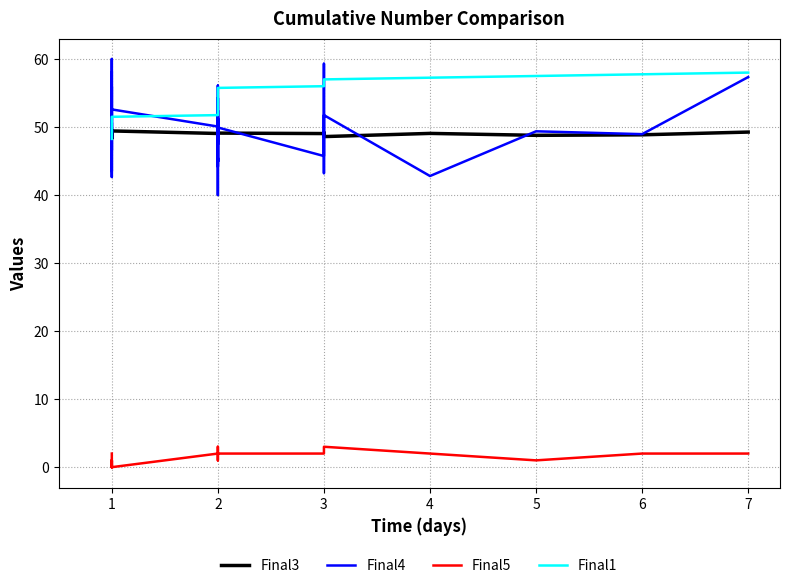

Where is the first local maximum for Final5?

1